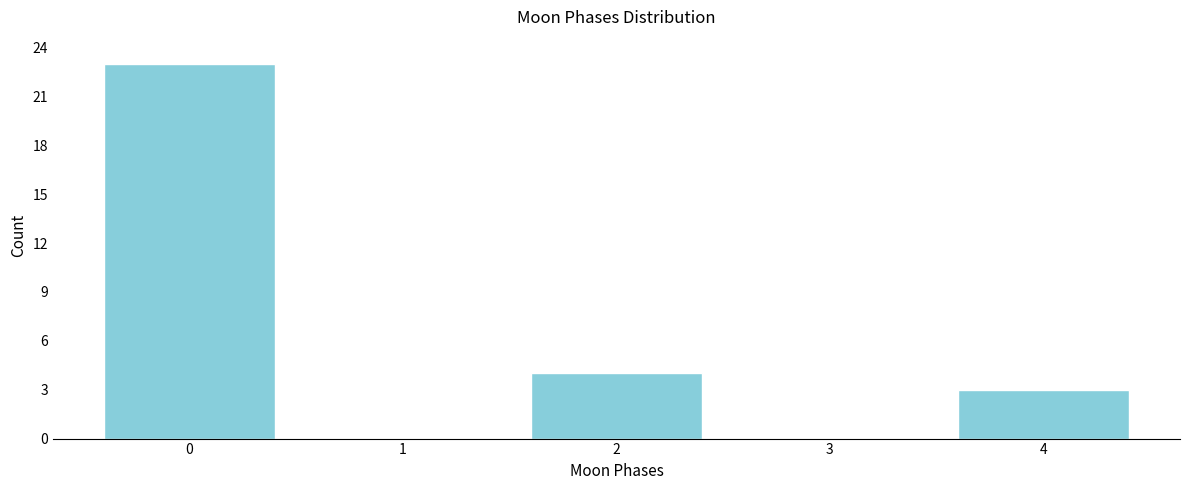

Reading left to right, extract all data points from this chart.

0=23	1=0	2=4	3=0	4=3